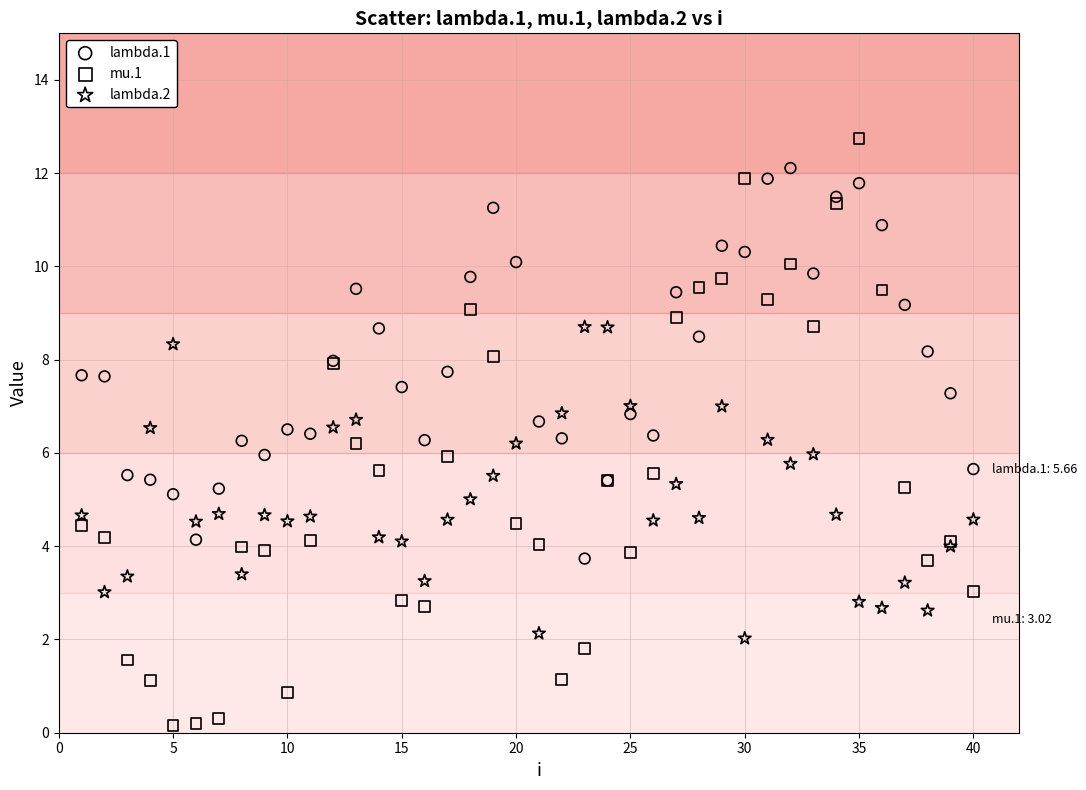

What are all the series names shown in the legend?

lambda.1, mu.1, lambda.2